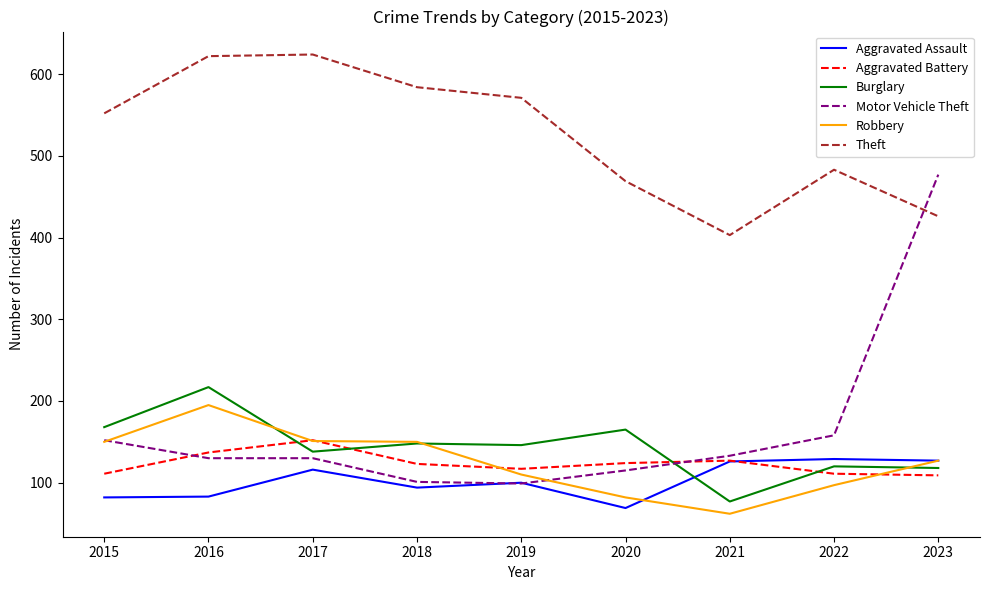

What is the minimum value shown in the chart?

62